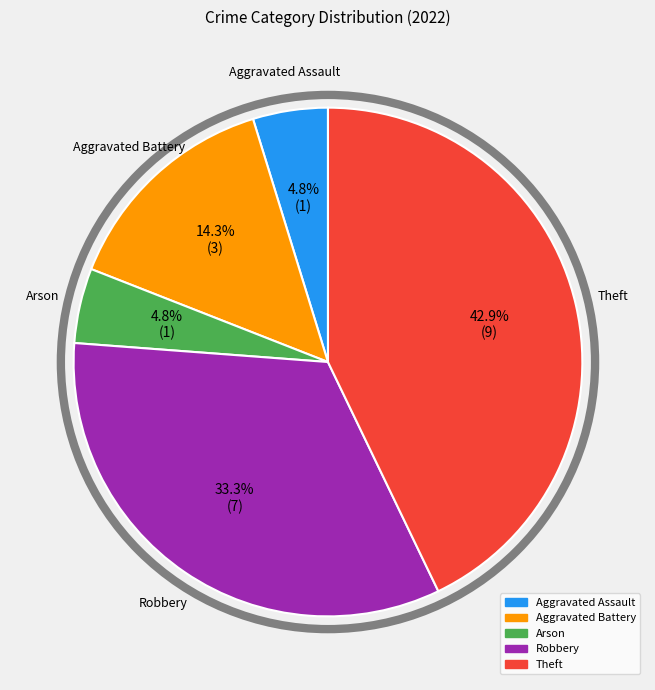

The Arson slice represents 19% of the pie. True or false?

False